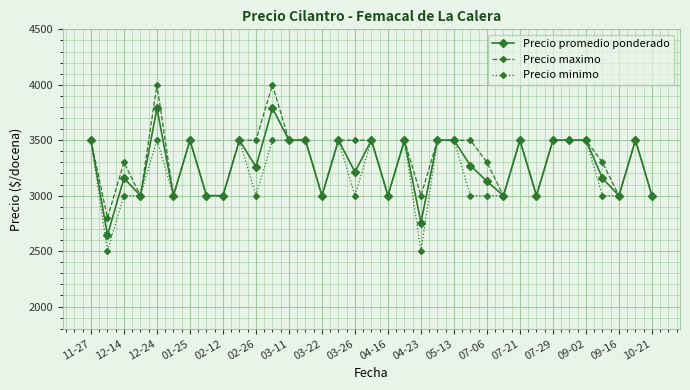

What is the value of the Precio promedio ponderado point at the 10th from the left?

3500